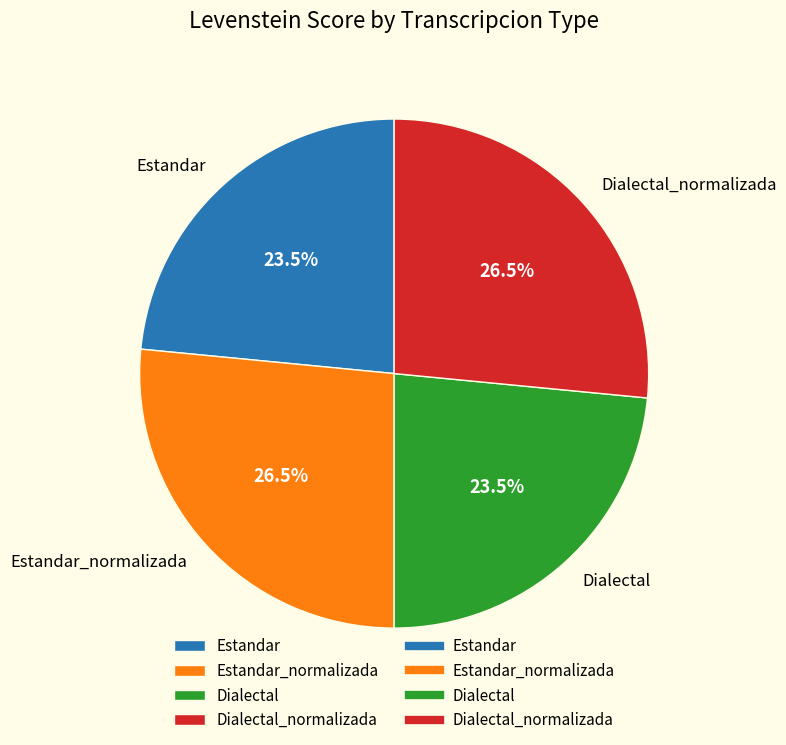

Approximately how many times larger is the value at Dialectal compared to Dialectal_normalizada?

0.9